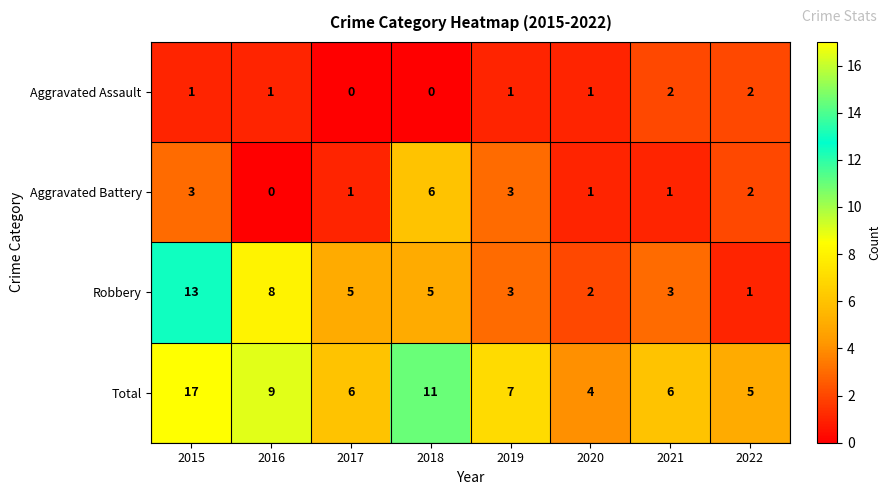

The value of Robbery at 2019 is 3. True or false?

True